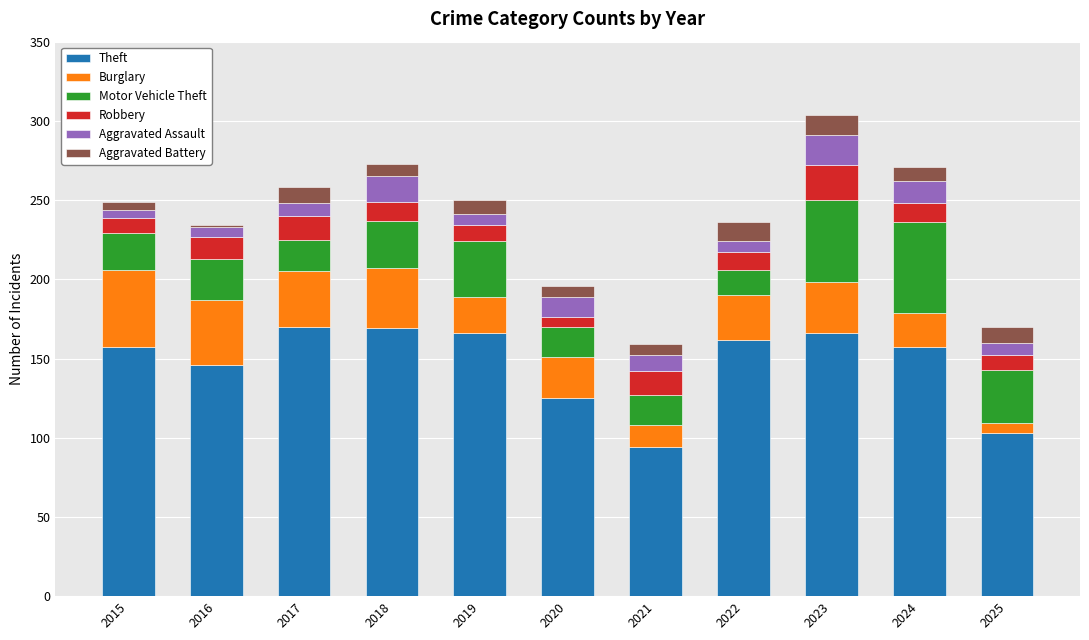

What is the maximum value for Theft?

170